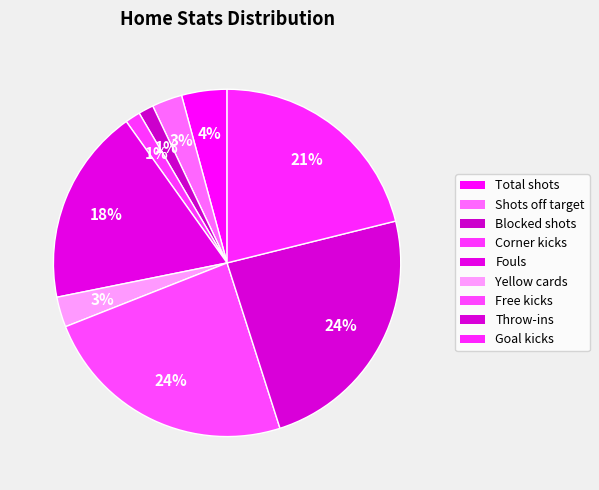

Combined, do Throw-ins and Goal kicks account for over 50%?

No